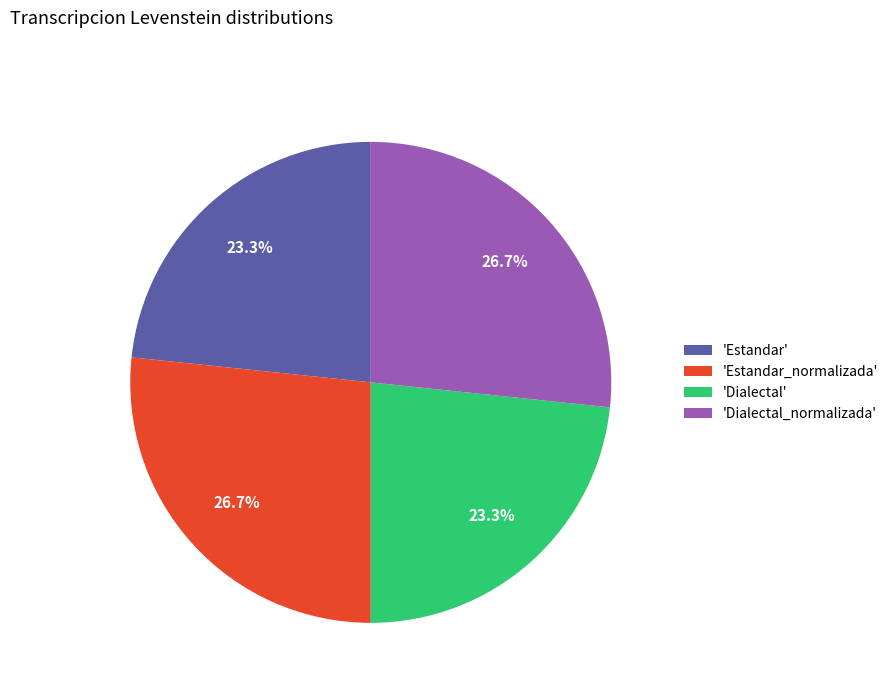

What portion of the pie excludes 'Estandar_normalizada'?

73.3%